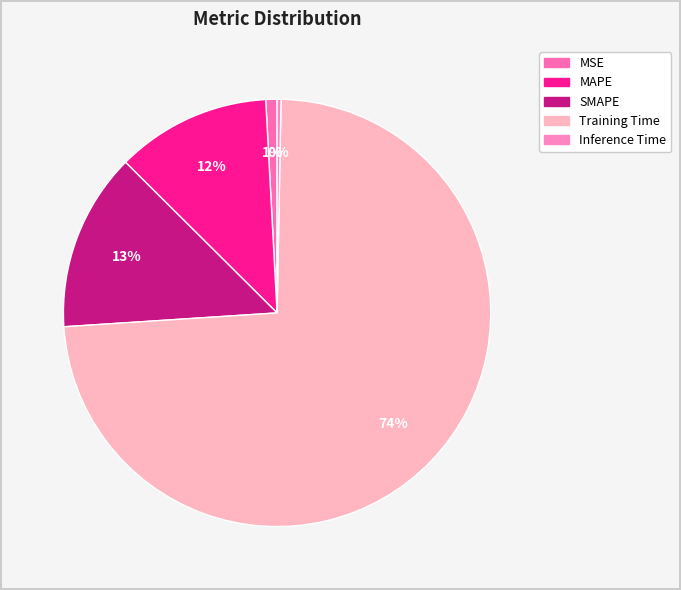

Between SMAPE and Inference Time, which is larger?

SMAPE